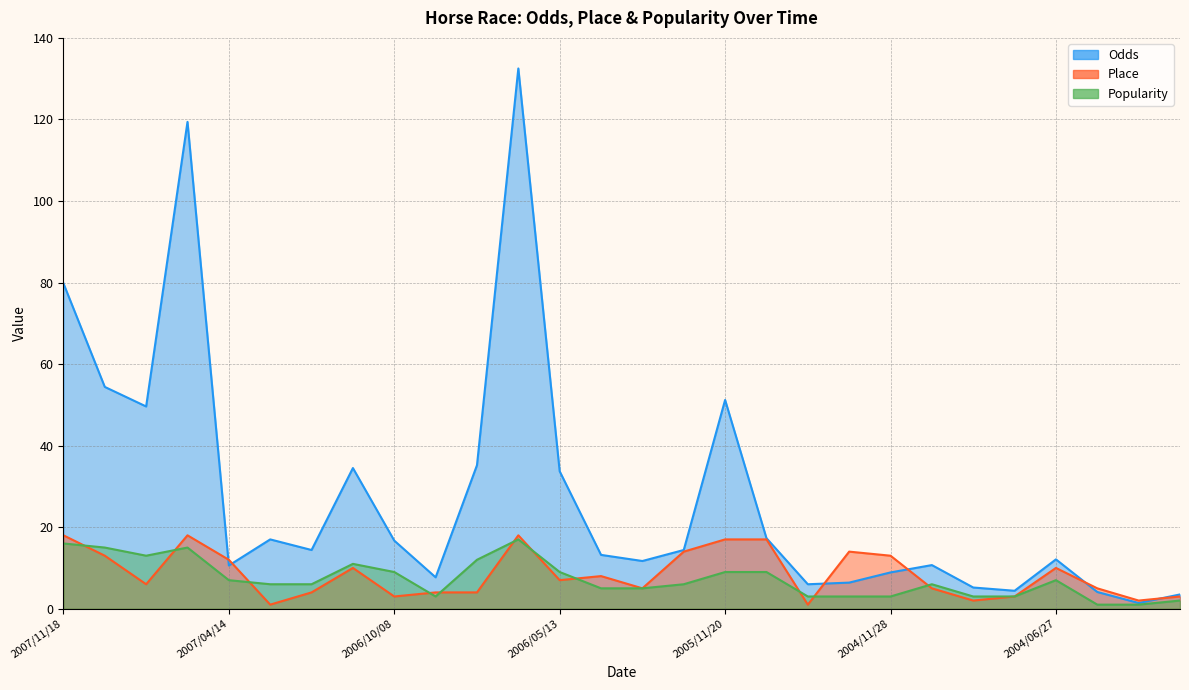

Which category has the highest value in the Odds series?

2006/06/04